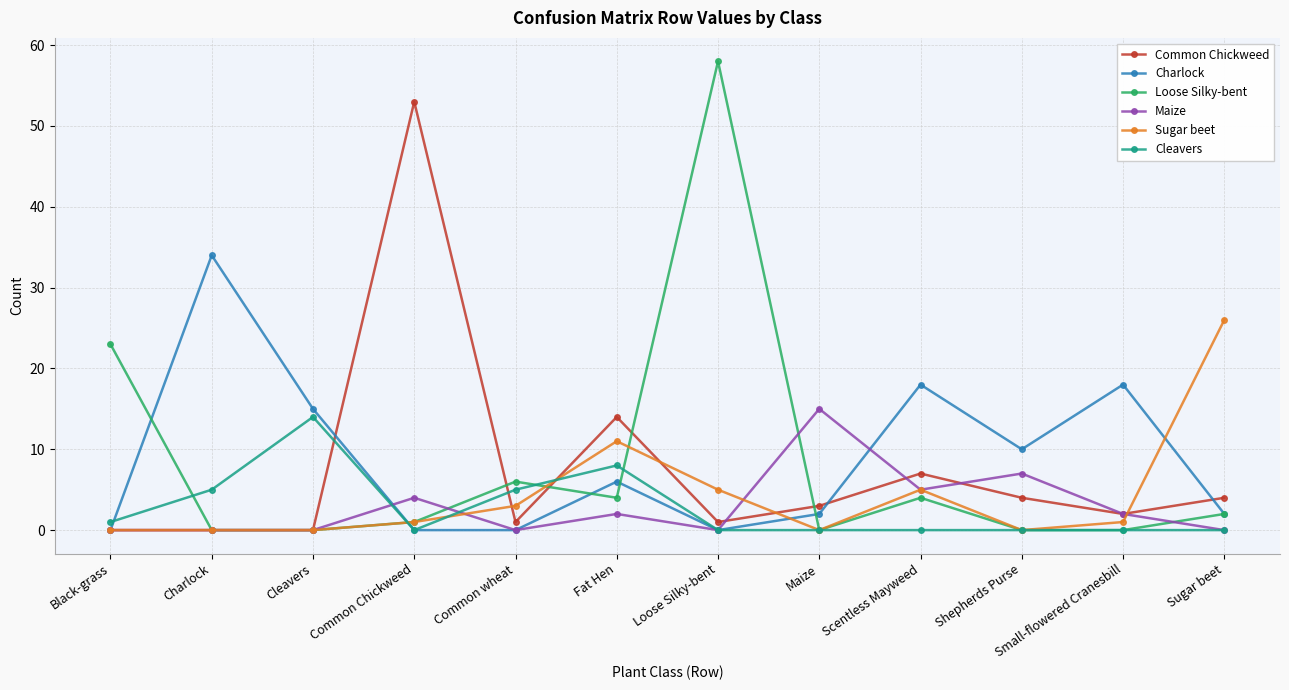

The Cleavers series shows 3 at Fat Hen. True or false?

False